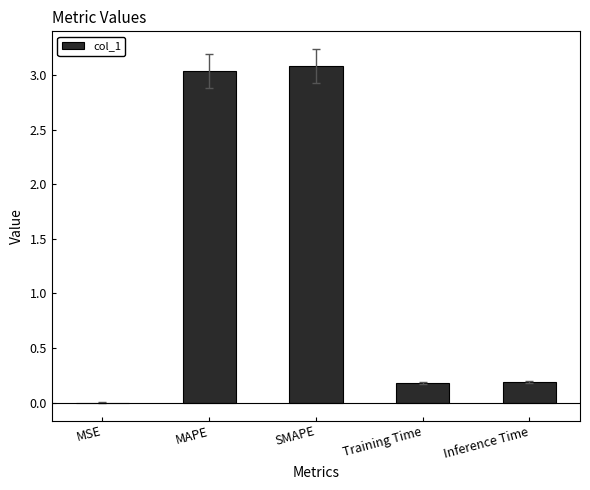

Which label corresponds to the largest value in the chart?

SMAPE